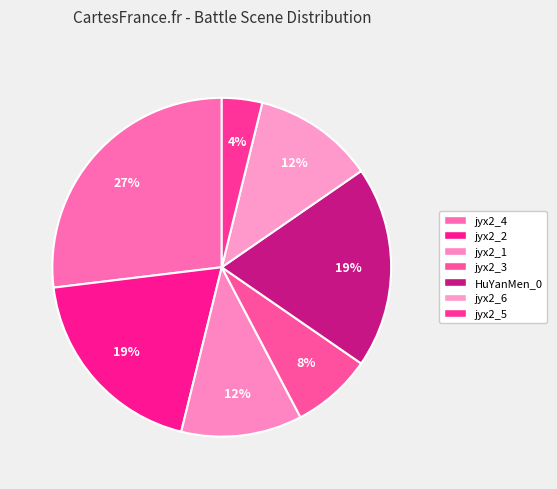

Count the number of slices in the pie.

7